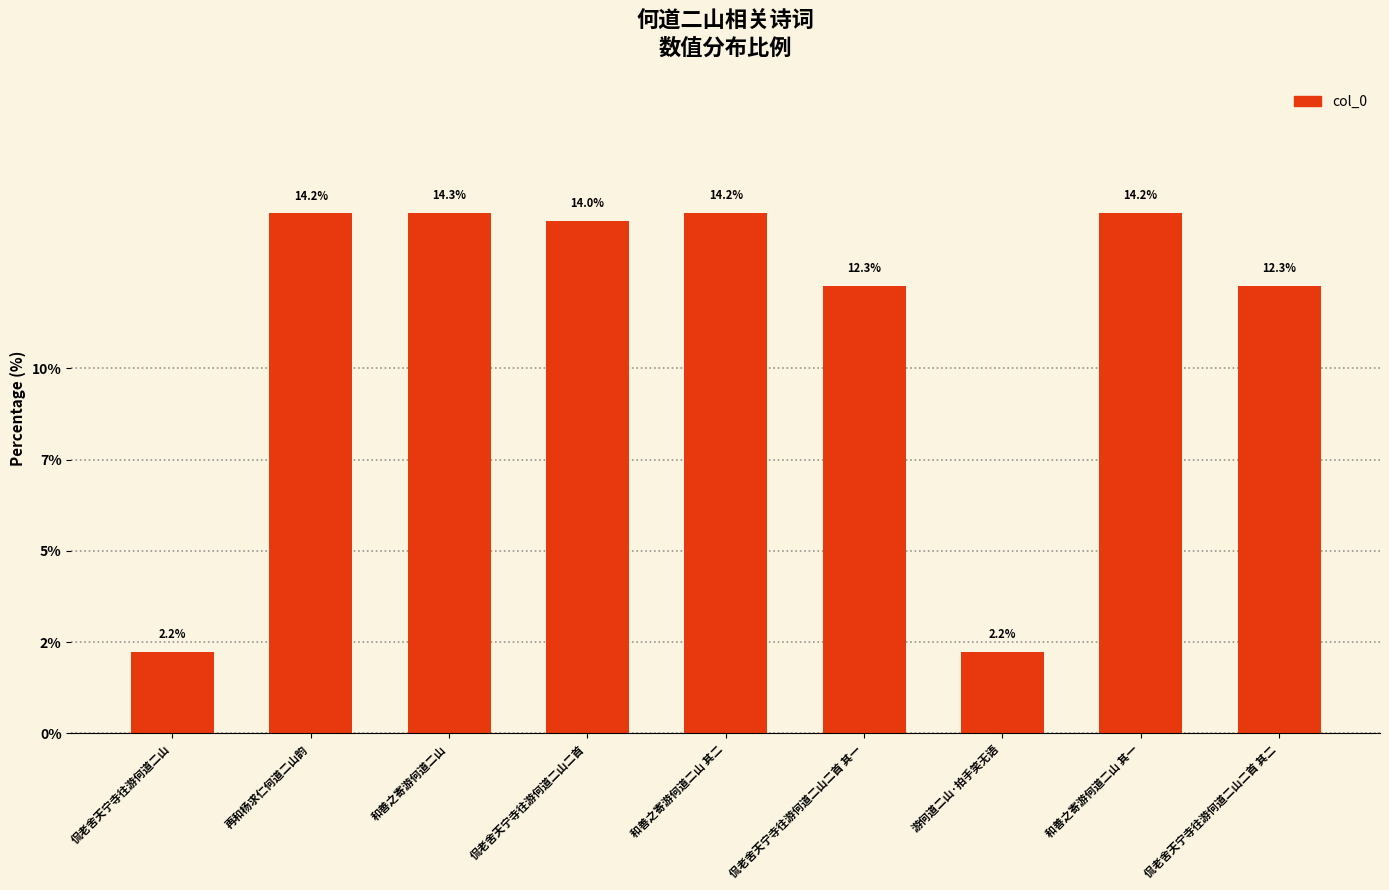

Are the bars horizontal?

No